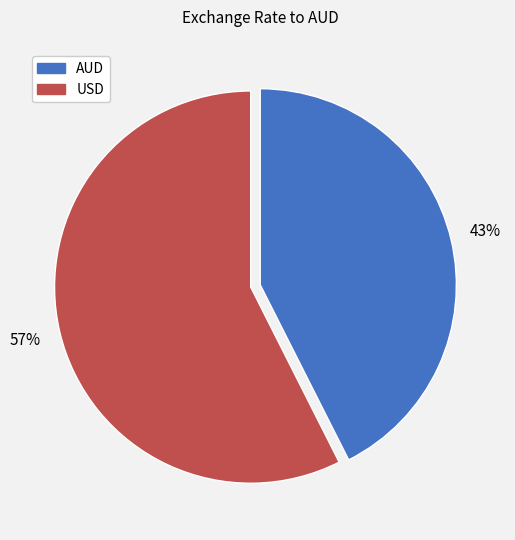

Which slice is the smallest?

AUD